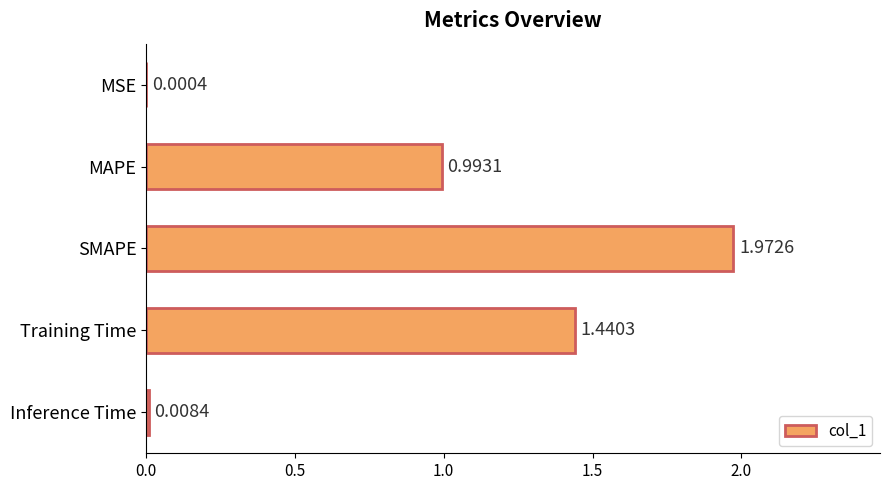

What is the sum of the values at MAPE and SMAPE?

3.0